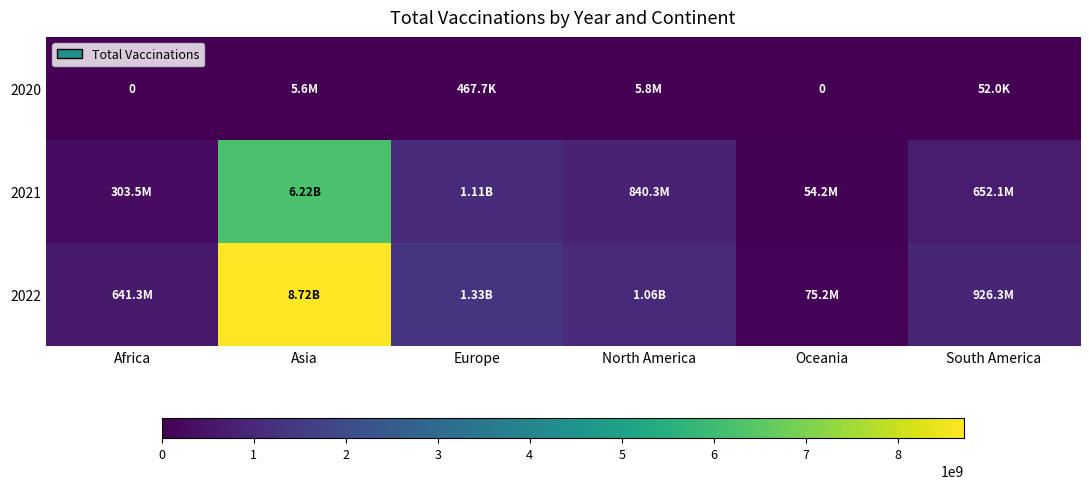

True or false: 2021 has a value of 88232531 at Oceania.

False